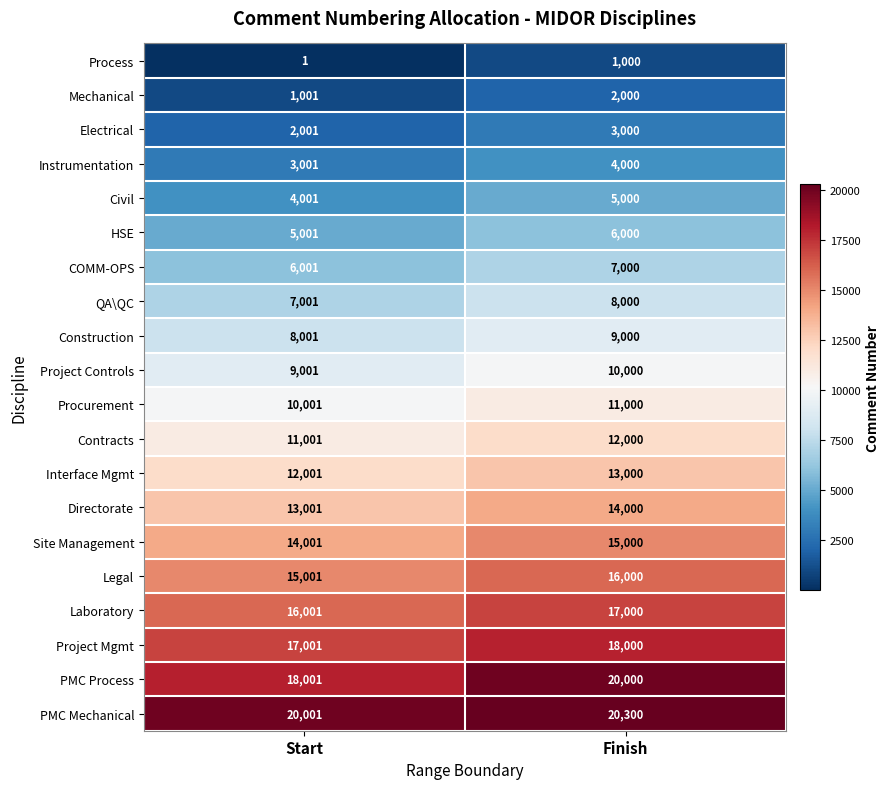

At which category is the sum across all series the highest?

Finish